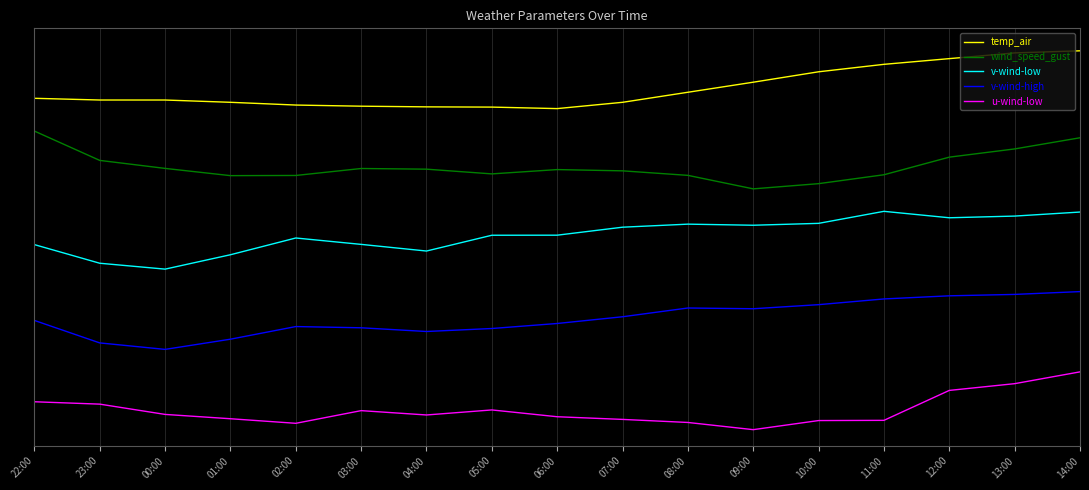

True or false: v-wind-high and u-wind-low intersect in this chart.

False